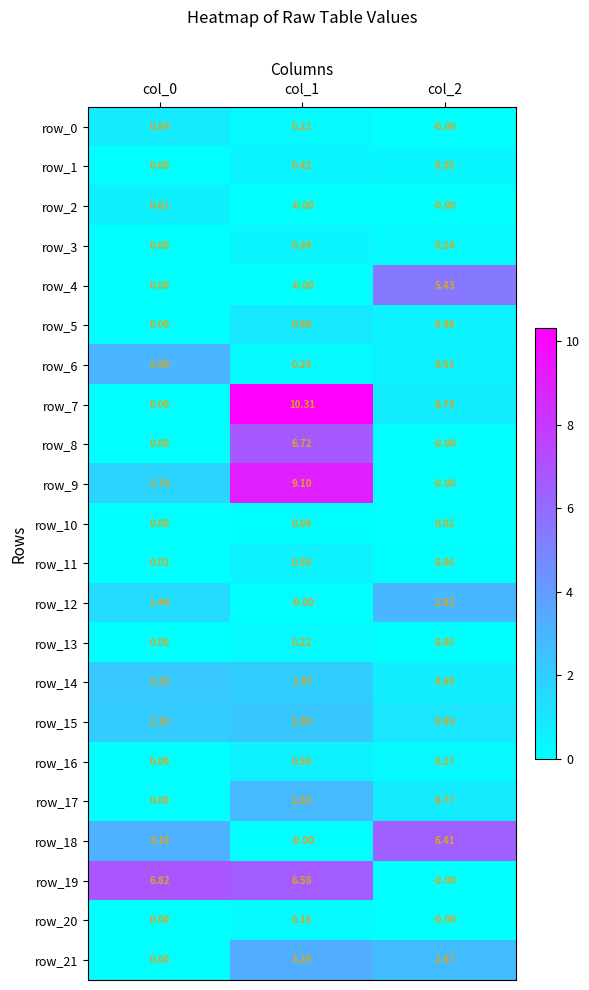

Is the value of row_4 at col_1 greater than the value of row_15 at col_2?

No